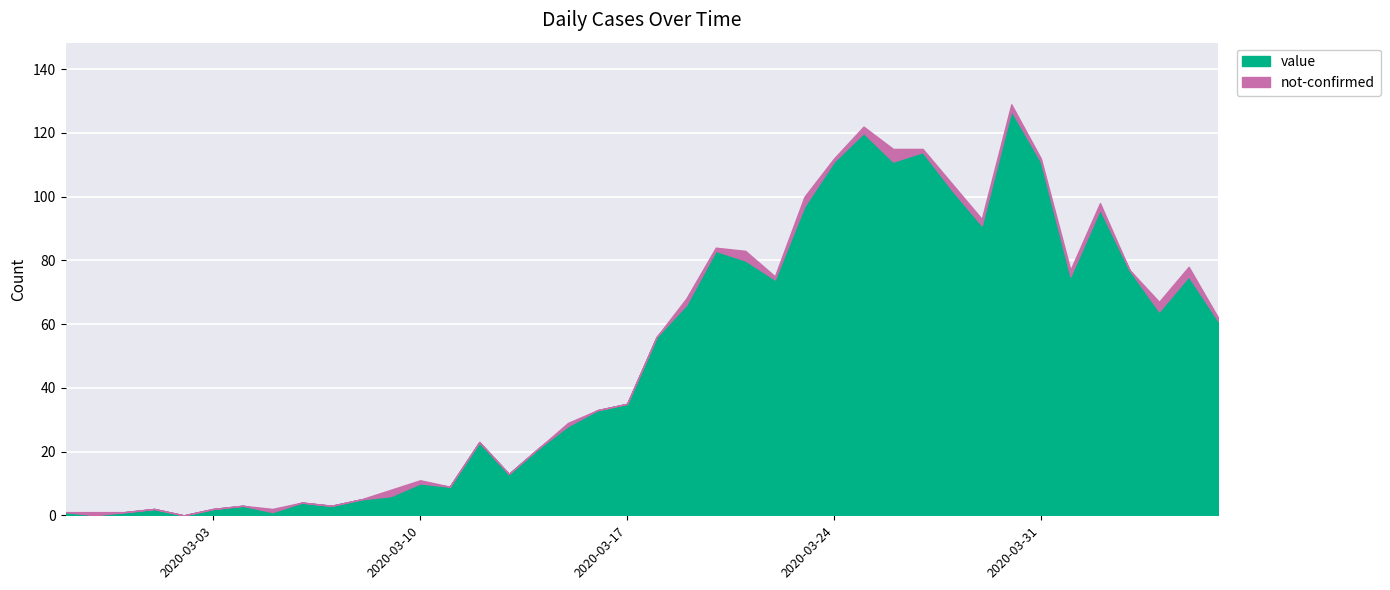

How many positive values does the value series have?

38